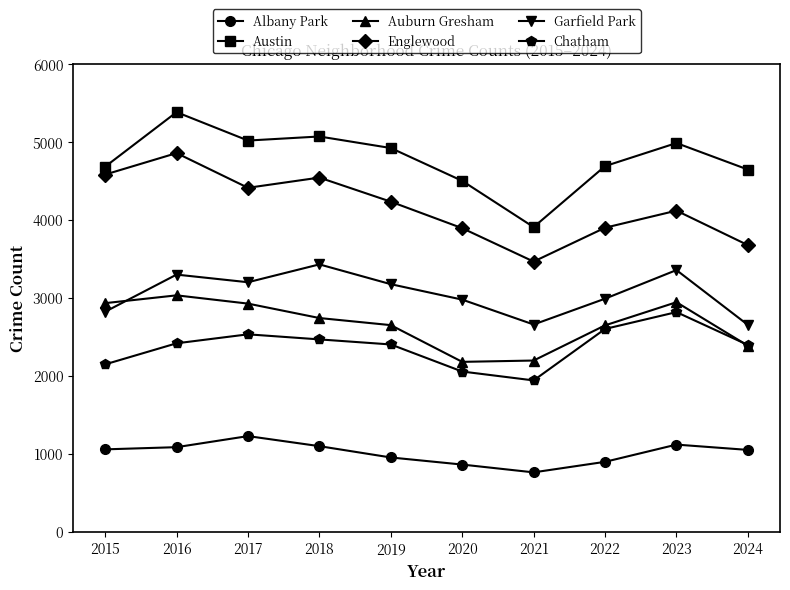

True or false: Englewood and Austin intersect in this chart.

False